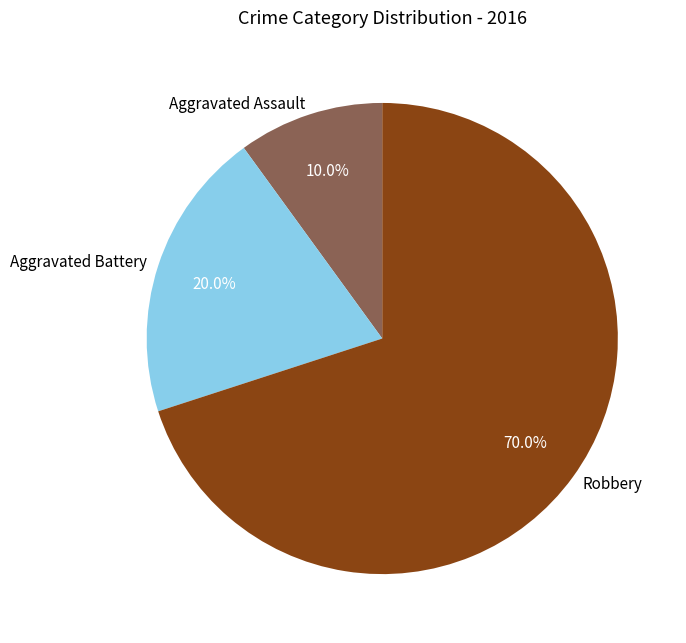

To the nearest percent, what is the difference between the largest and smallest slice percentages?

60%